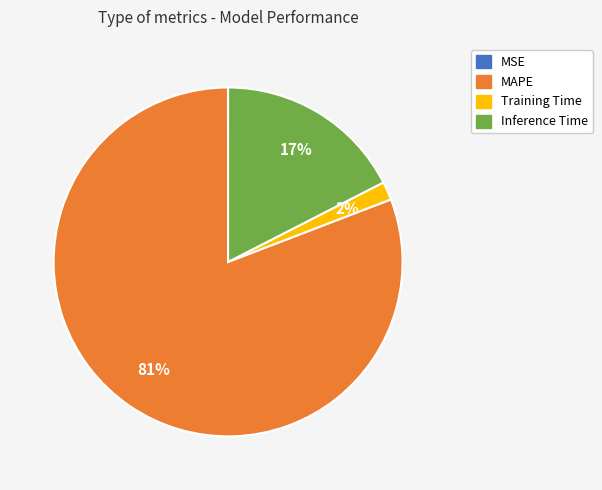

Between MAPE and Training Time, which is larger?

MAPE